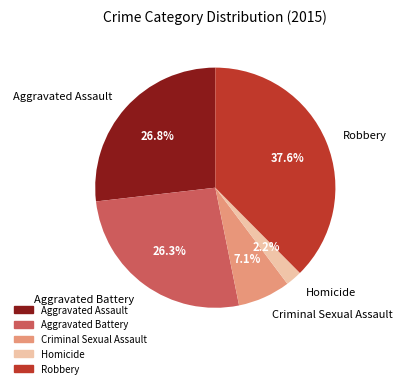

Which has a higher value, Robbery or Aggravated Battery?

Robbery